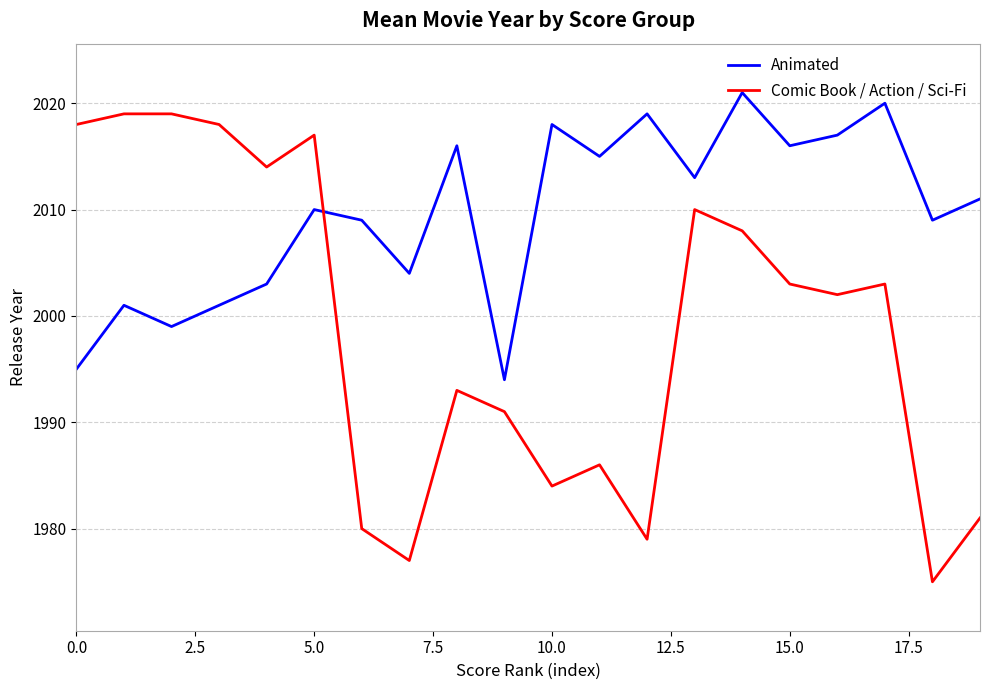

After their last crossing, which series has the higher values: Animated or Comic Book / Action / Sci-Fi?

Animated